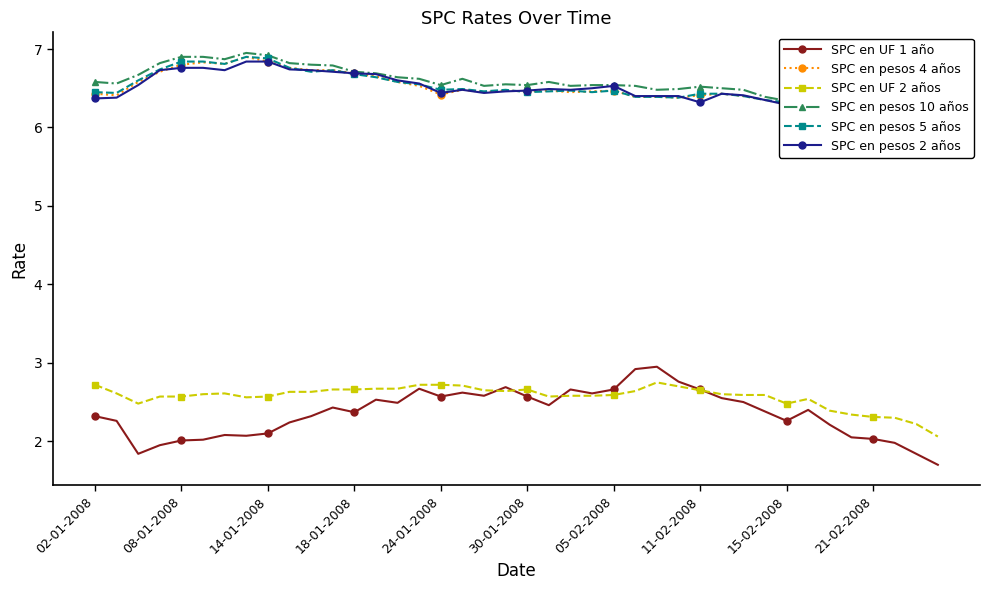

Reading left to right, list all the values displayed in this chart.

SPC en UF 1 año: 2.3	2.3	1.8	1.9	2.0	2.0	2.1	2.1	2.1	2.2	2.3	2.4	2.4	2.5	2.5	2.7	2.6	2.6	2.6	2.7	2.6	2.5	2.7	2.6	2.7	2.9	3.0	2.8	2.7	2.5	2.5	2.4	2.3	2.4	2.2	2.0	2.0	2.0	1.8	1.7
SPC en pesos 4 años: 6.4	6.4	6.6	6.7	6.8	6.8	6.8	6.9	6.8	6.8	6.7	6.7	6.7	6.7	6.6	6.5	6.4	6.5	6.5	6.5	6.5	6.5	6.5	6.5	6.5	6.4	6.4	6.4	6.4	6.4	6.4	6.3	6.3	6.3	6.3	6.4	6.4	6.4	6.4	6.4
SPC en UF 2 años: 2.7	2.6	2.5	2.6	2.6	2.6	2.6	2.6	2.6	2.6	2.6	2.7	2.7	2.7	2.7	2.7	2.7	2.7	2.6	2.6	2.7	2.6	2.6	2.6	2.6	2.6	2.8	2.7	2.6	2.6	2.6	2.6	2.5	2.5	2.4	2.3	2.3	2.3	2.2	2.1
SPC en pesos 10 años: 6.6	6.6	6.7	6.8	6.9	6.9	6.9	7.0	6.9	6.8	6.8	6.8	6.7	6.7	6.6	6.6	6.5	6.6	6.5	6.5	6.5	6.6	6.5	6.5	6.5	6.5	6.5	6.5	6.5	6.5	6.5	6.4	6.3	6.4	6.4	6.5	6.5	6.5	6.4	6.5
SPC en pesos 5 años: 6.5	6.4	6.6	6.7	6.8	6.8	6.8	6.9	6.9	6.8	6.7	6.7	6.7	6.6	6.6	6.5	6.5	6.5	6.5	6.5	6.5	6.5	6.5	6.5	6.5	6.4	6.4	6.4	6.4	6.4	6.4	6.3	6.3	6.3	6.3	6.4	6.4	6.4	6.4	6.4
SPC en pesos 2 años: 6.4	6.4	6.5	6.7	6.8	6.8	6.7	6.8	6.8	6.7	6.7	6.7	6.7	6.7	6.6	6.6	6.4	6.5	6.4	6.5	6.5	6.5	6.5	6.5	6.5	6.4	6.4	6.4	6.3	6.4	6.4	6.3	6.3	6.3	6.3	6.4	6.3	6.4	6.4	6.4